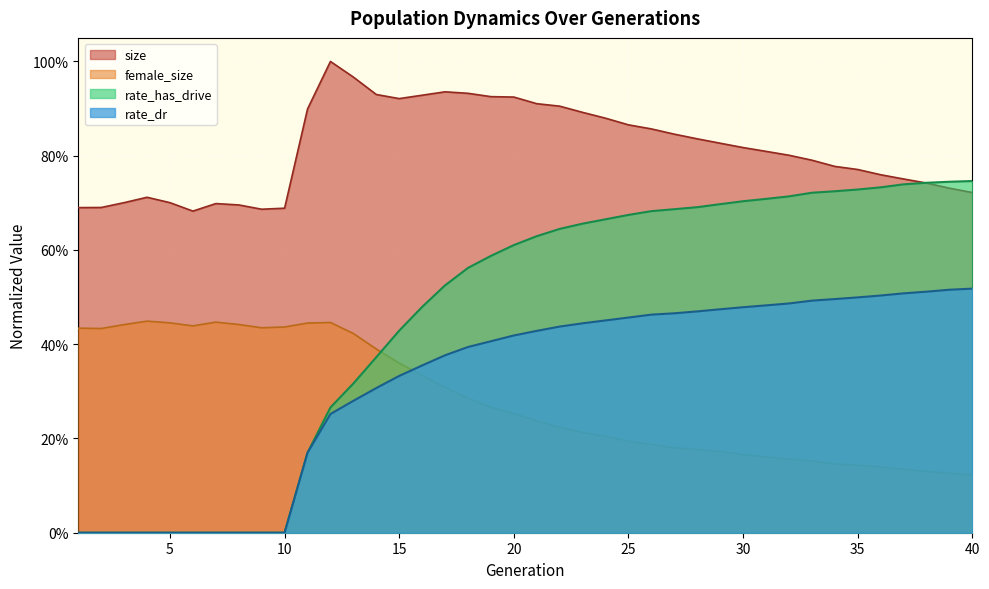

What are all the series names shown in the legend?

size, female_size, rate_has_drive, rate_dr